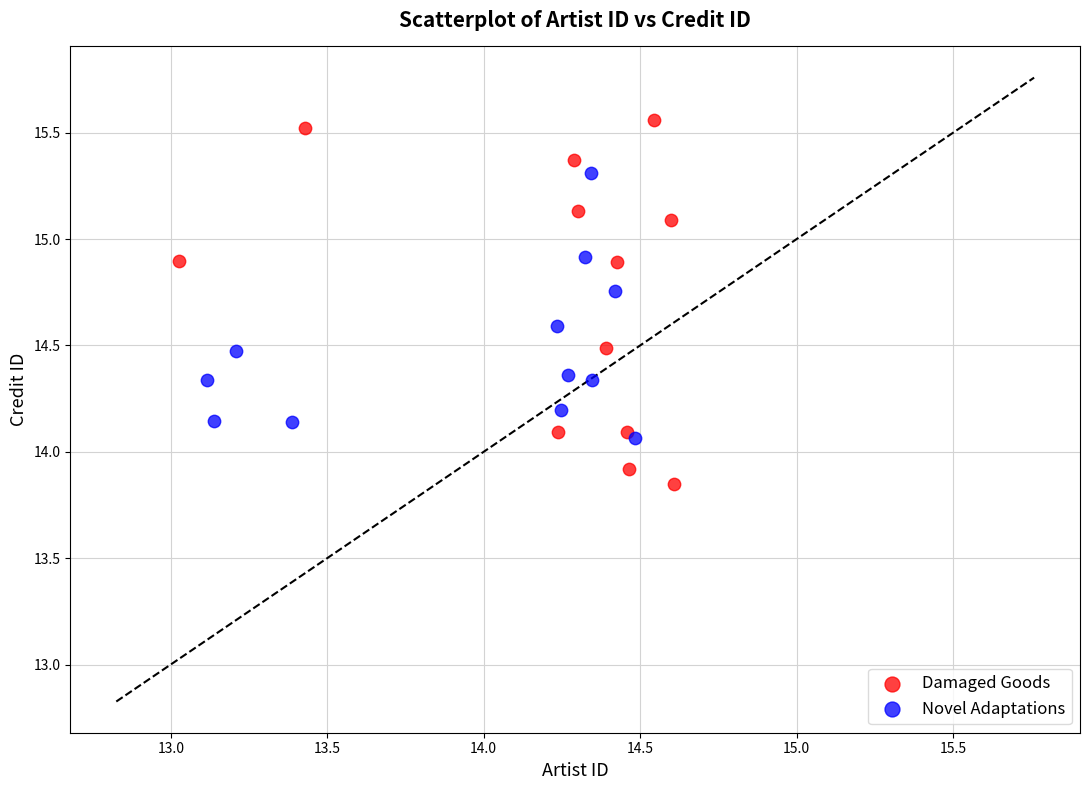

Which series reaches the maximum Y coordinate?

Damaged Goods